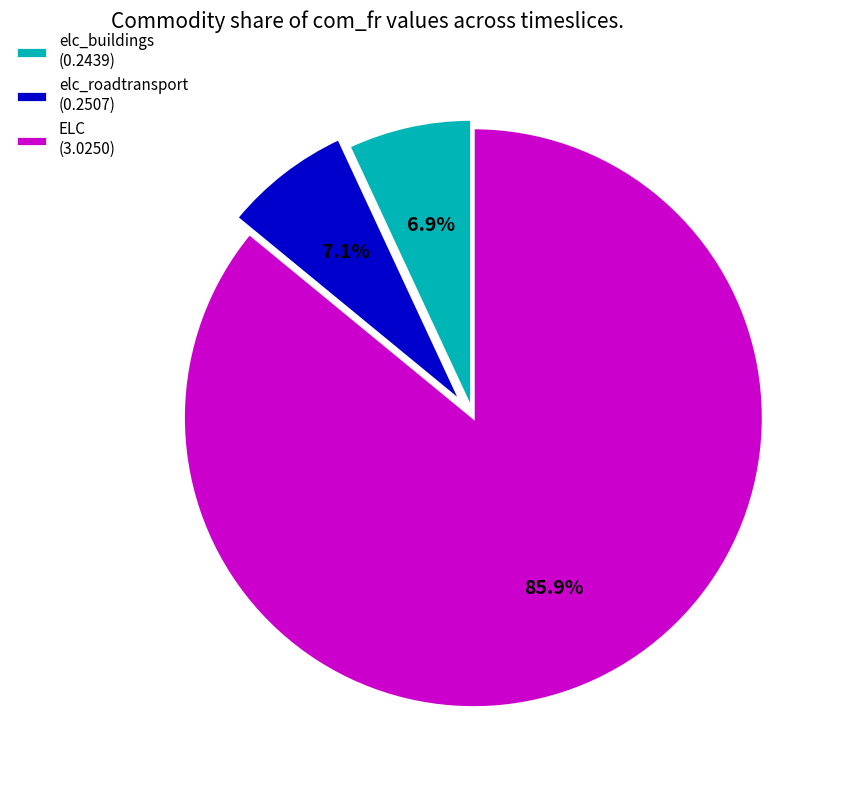

Count the number of slices in the pie.

3